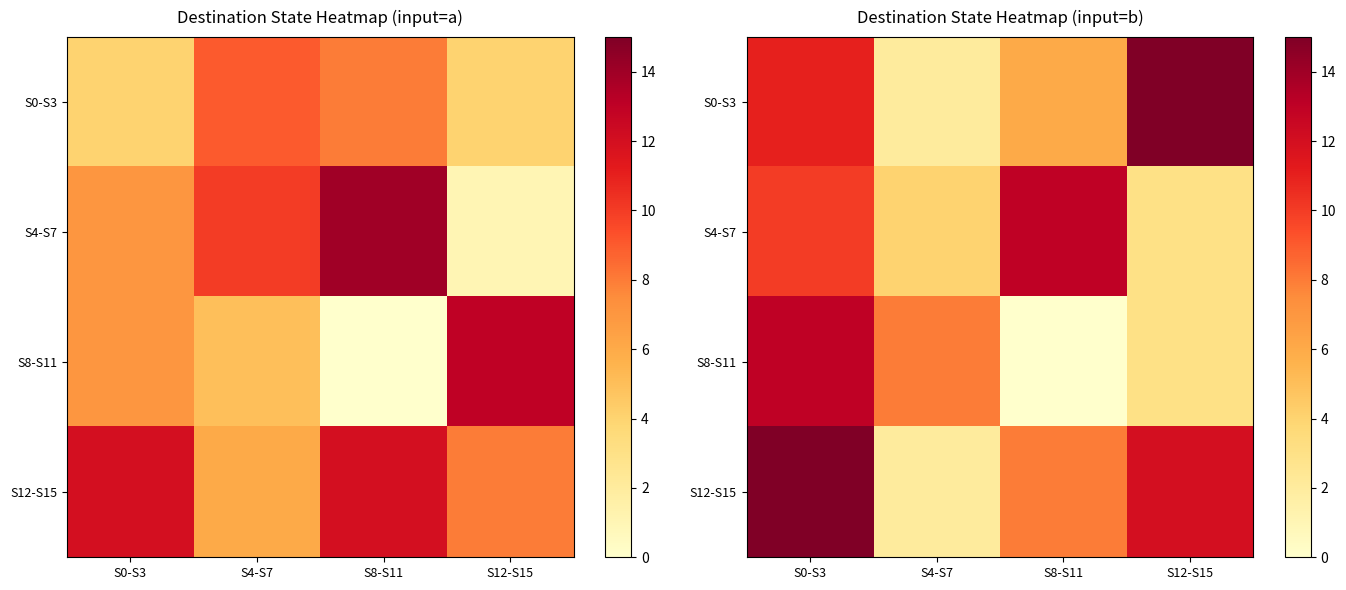

How many data points in S0-S3 are above 11?

1